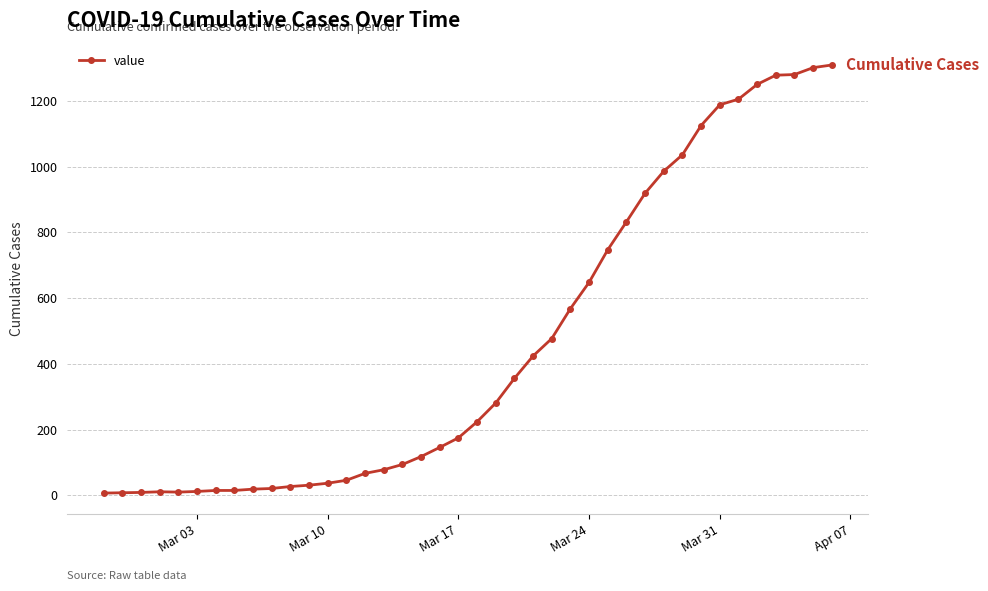

What is the average value?

460